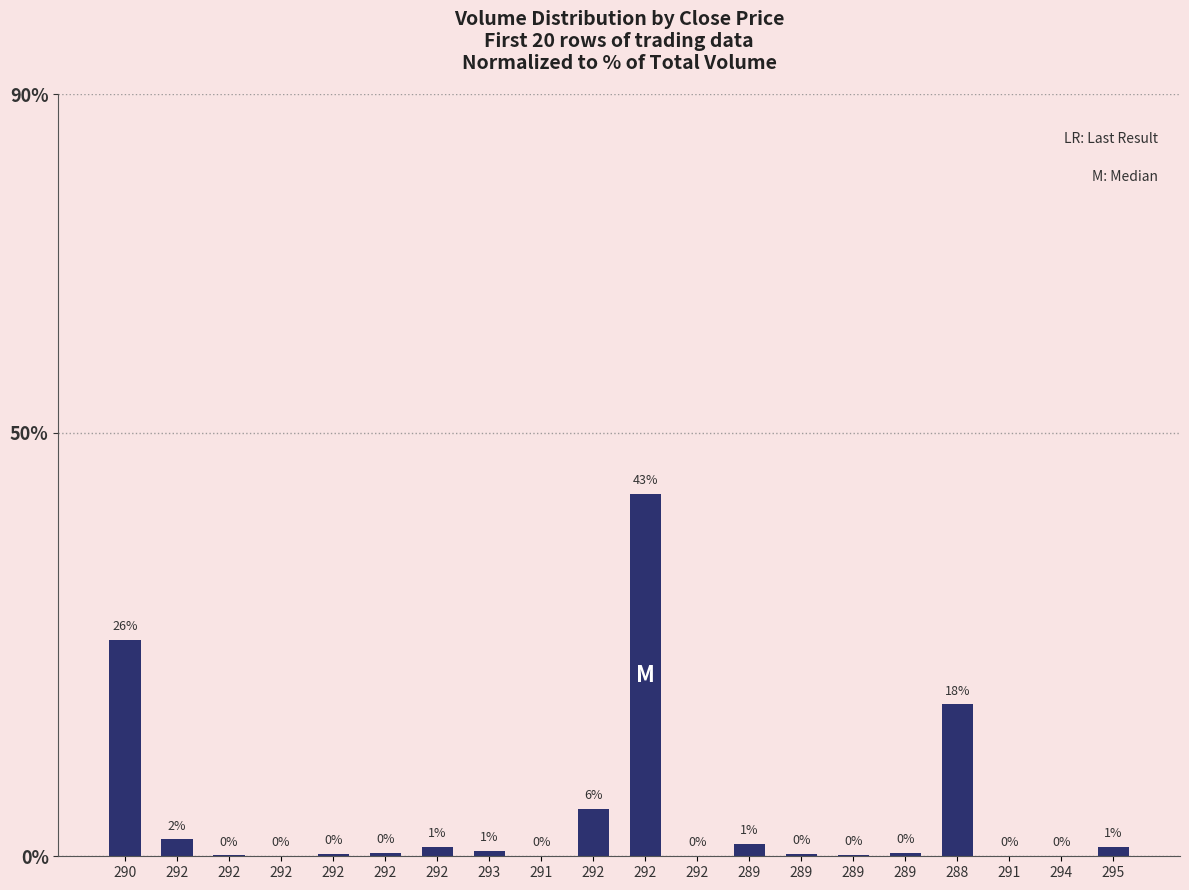

Count the number of categories in the chart.

20